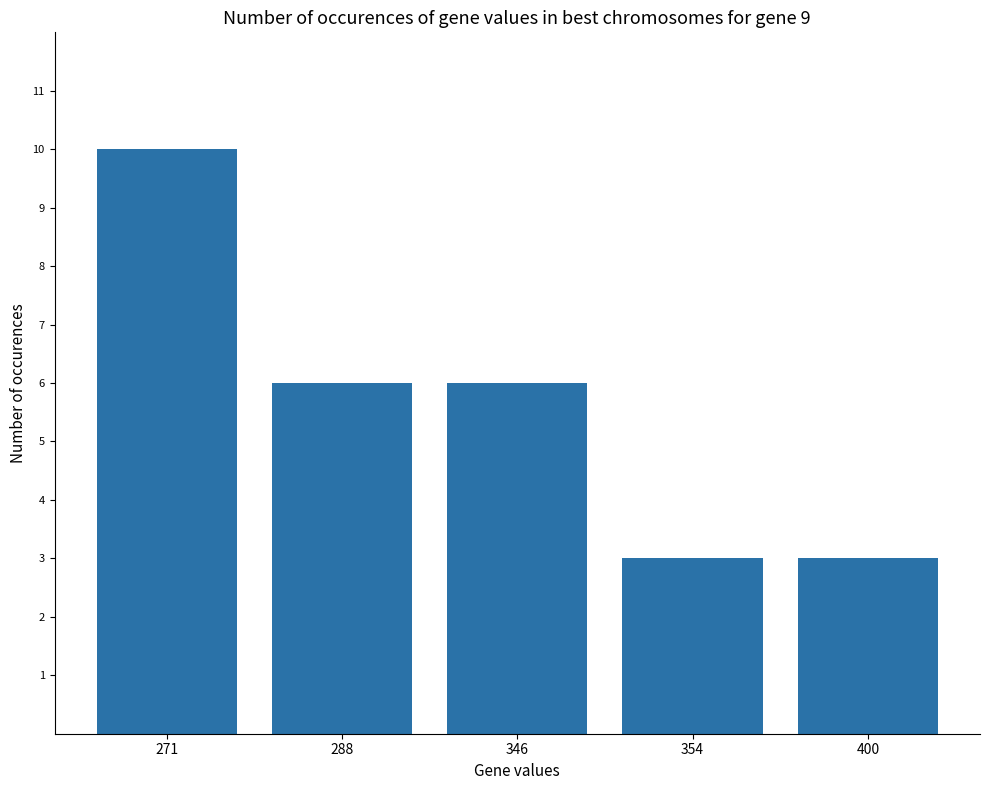

What is the average value?

6